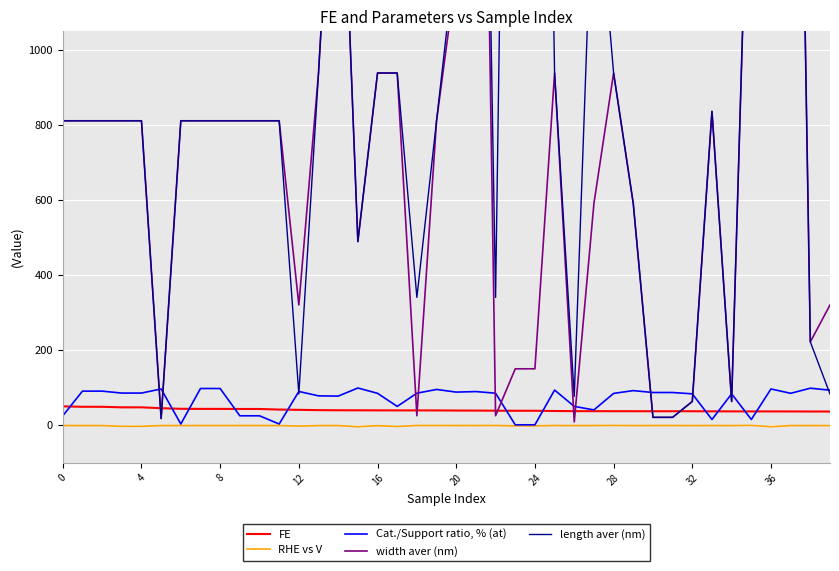

Does the chart display data point markers on the line(s)?

No